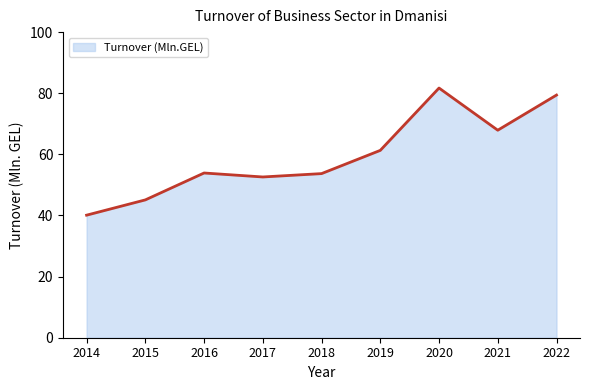

The value at 2022 is 79.4. True or false?

True